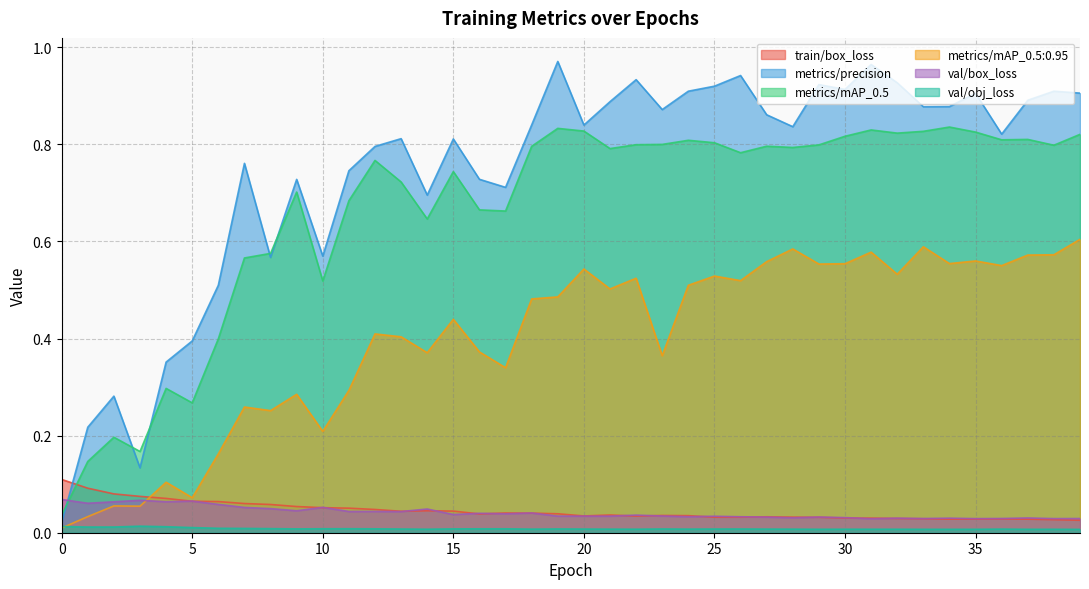

How many lines are shown in the chart?

6